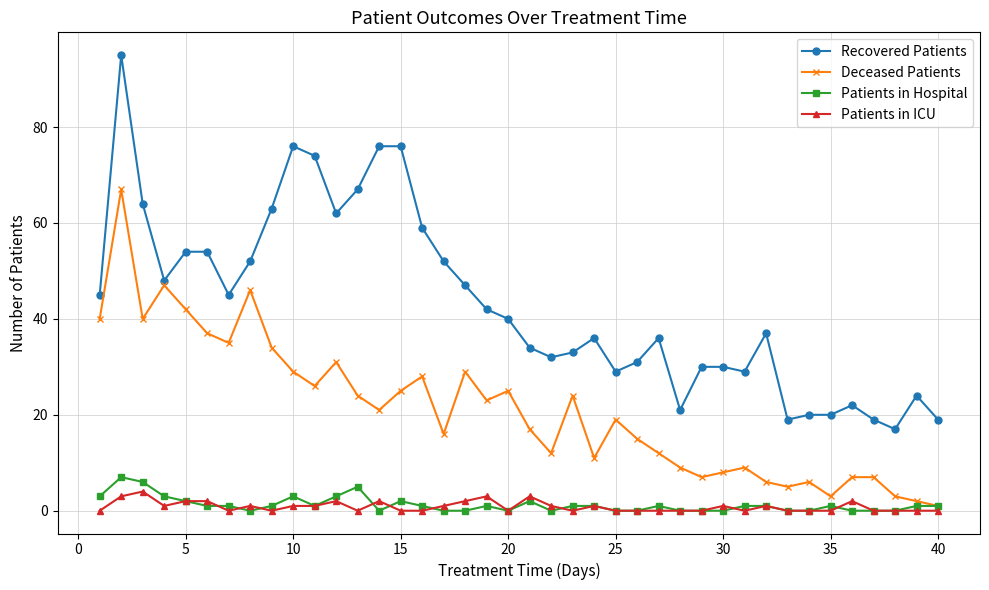

True or false: Patients in ICU and Recovered Patients intersect in this chart.

False